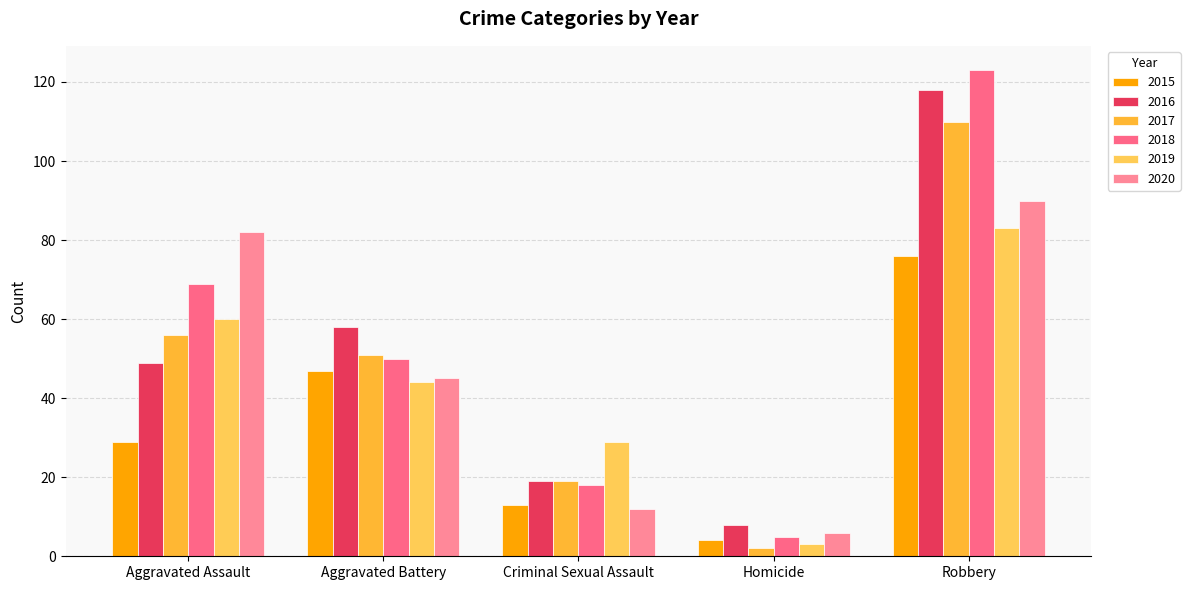

What is the difference between the second highest and minimum values in the 2016 series?

50